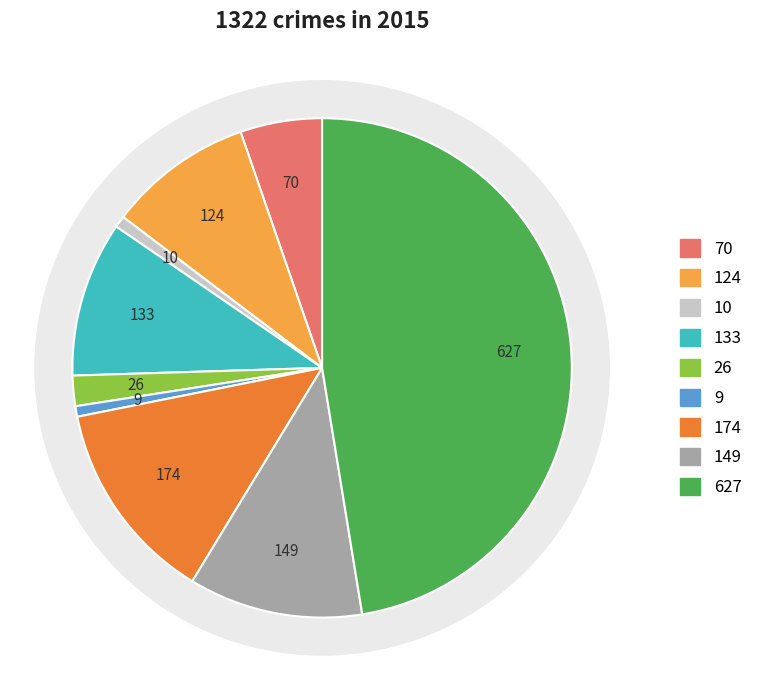

The Motor Vehicle Theft slice represents 13% of the pie. True or false?

True